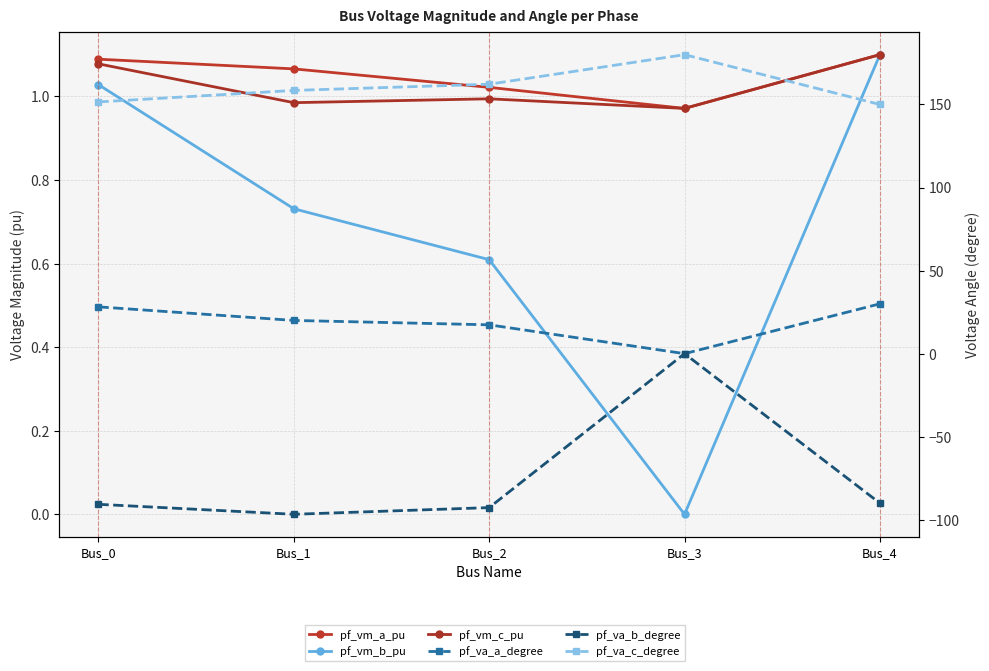

What is the smallest value displayed?

-96.7